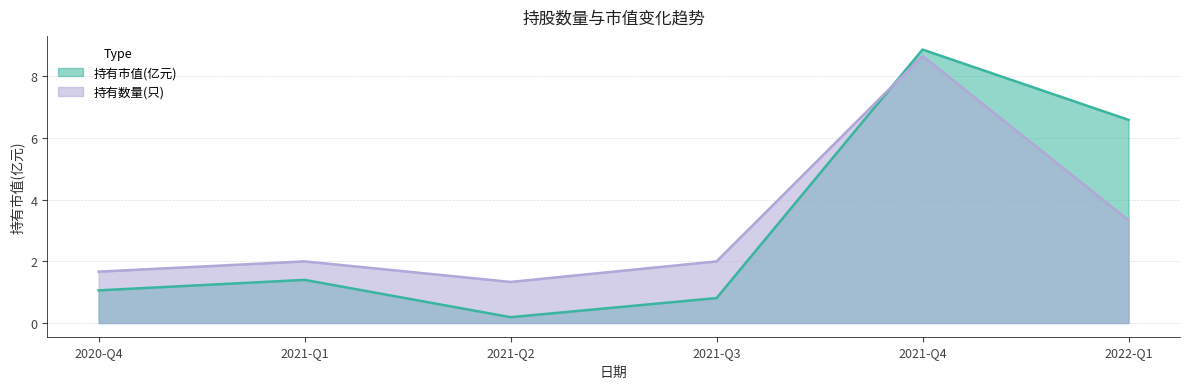

Is it true that 持有数量(只) equals 8.7 at 2021-Q4?

True